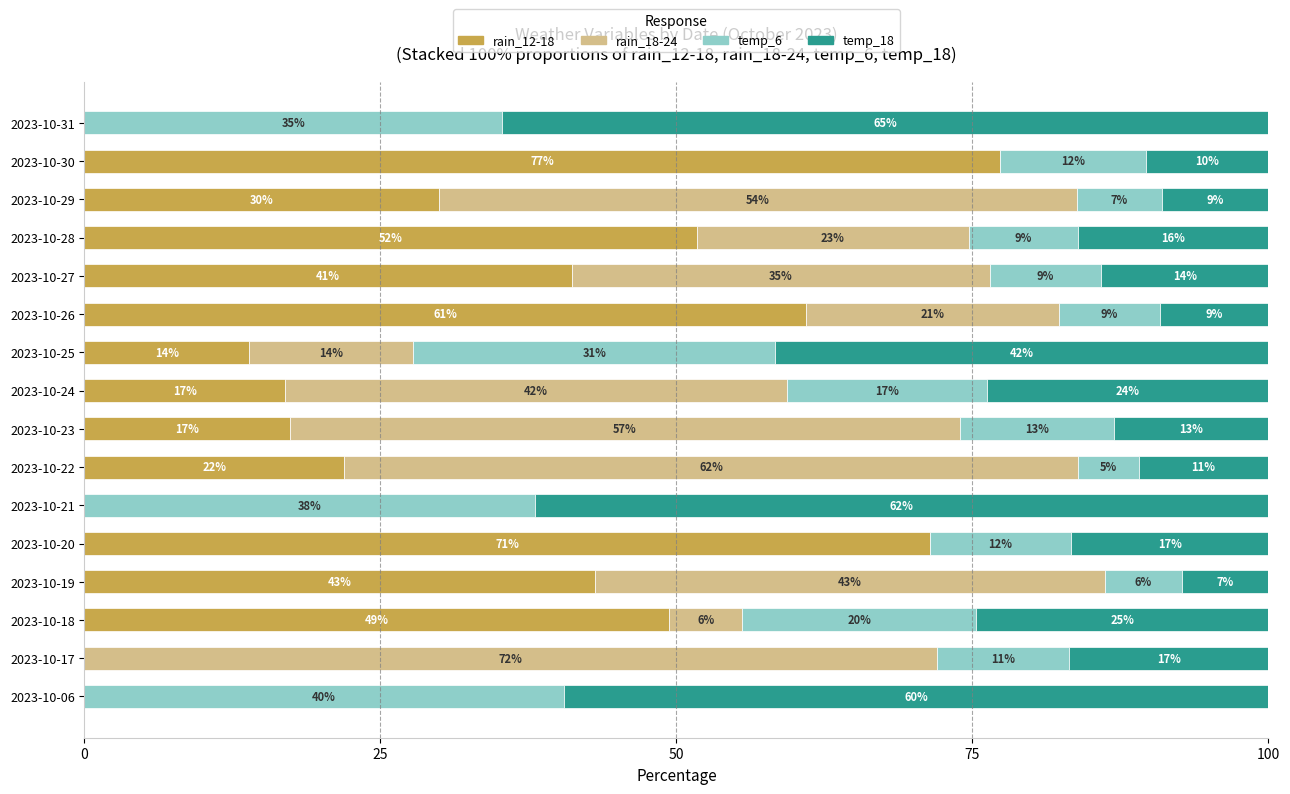

How many series are shown in this chart?

4